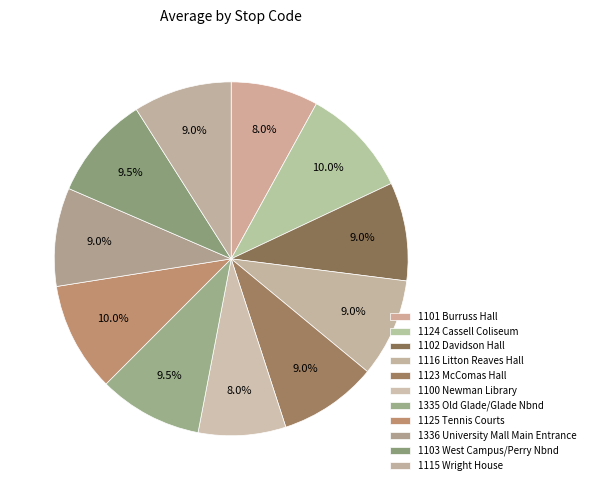

How many segments does this pie chart have?

11